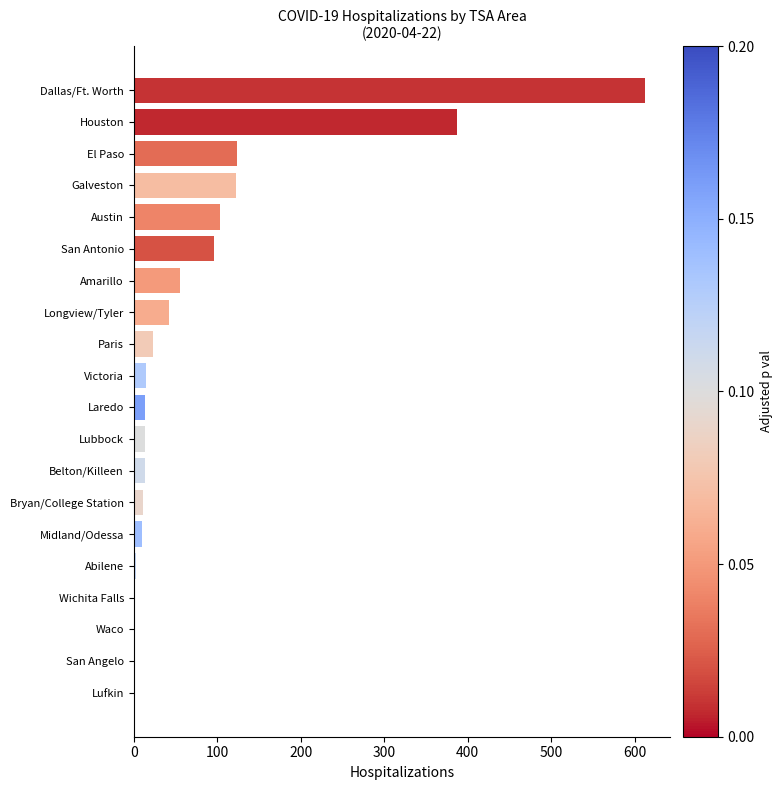

Which label corresponds to the largest value in the chart?

Dallas/Ft. Worth